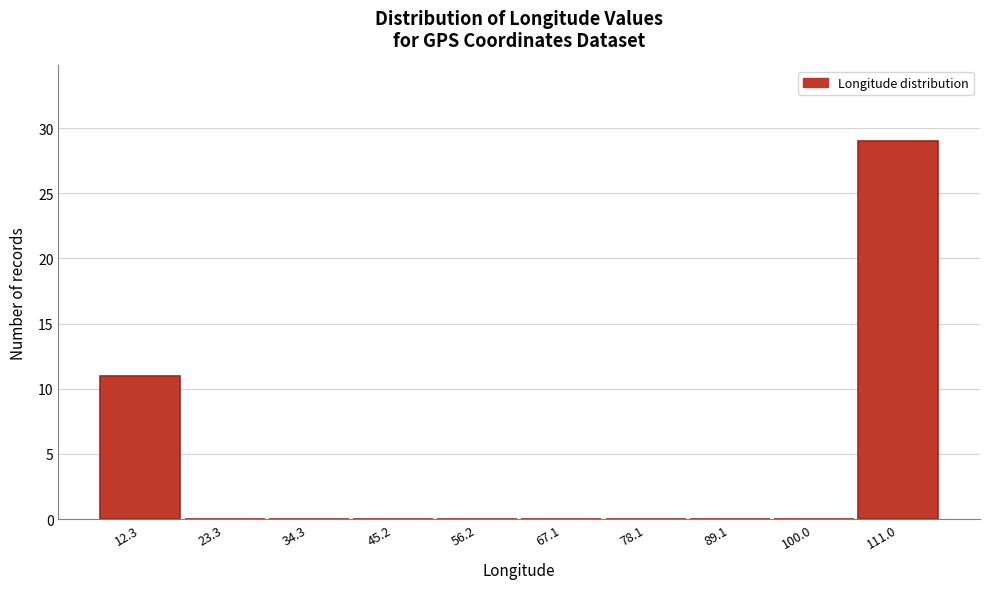

Reading left to right, transcribe all the data shown in this chart.

12.3=11	23.3=0	34.3=0	45.2=0	56.2=0	67.1=0	78.1=0	89.1=0	100.0=0	111.0=29